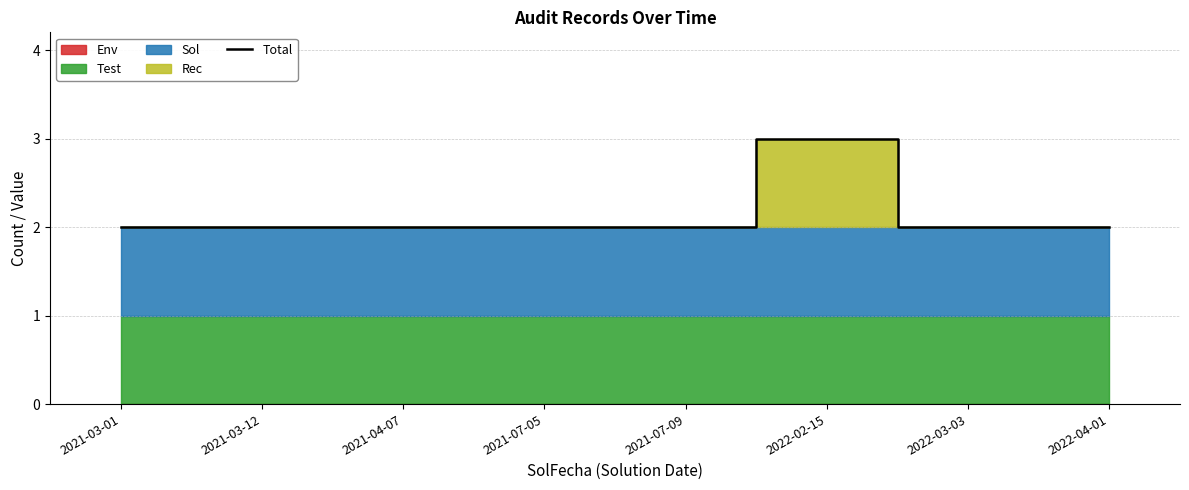

What is the smallest value displayed?

2